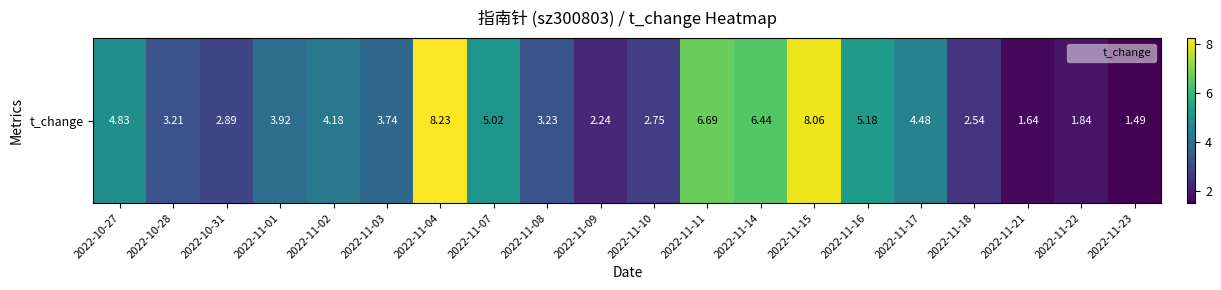

How many values are below 3?

7